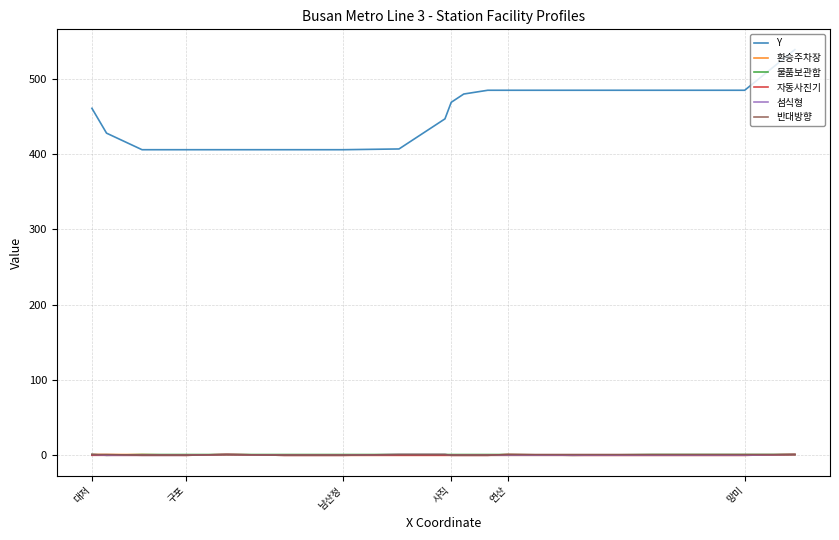

In 물품보관함, how many points are lower than both neighbors (excluding endpoints)?

2